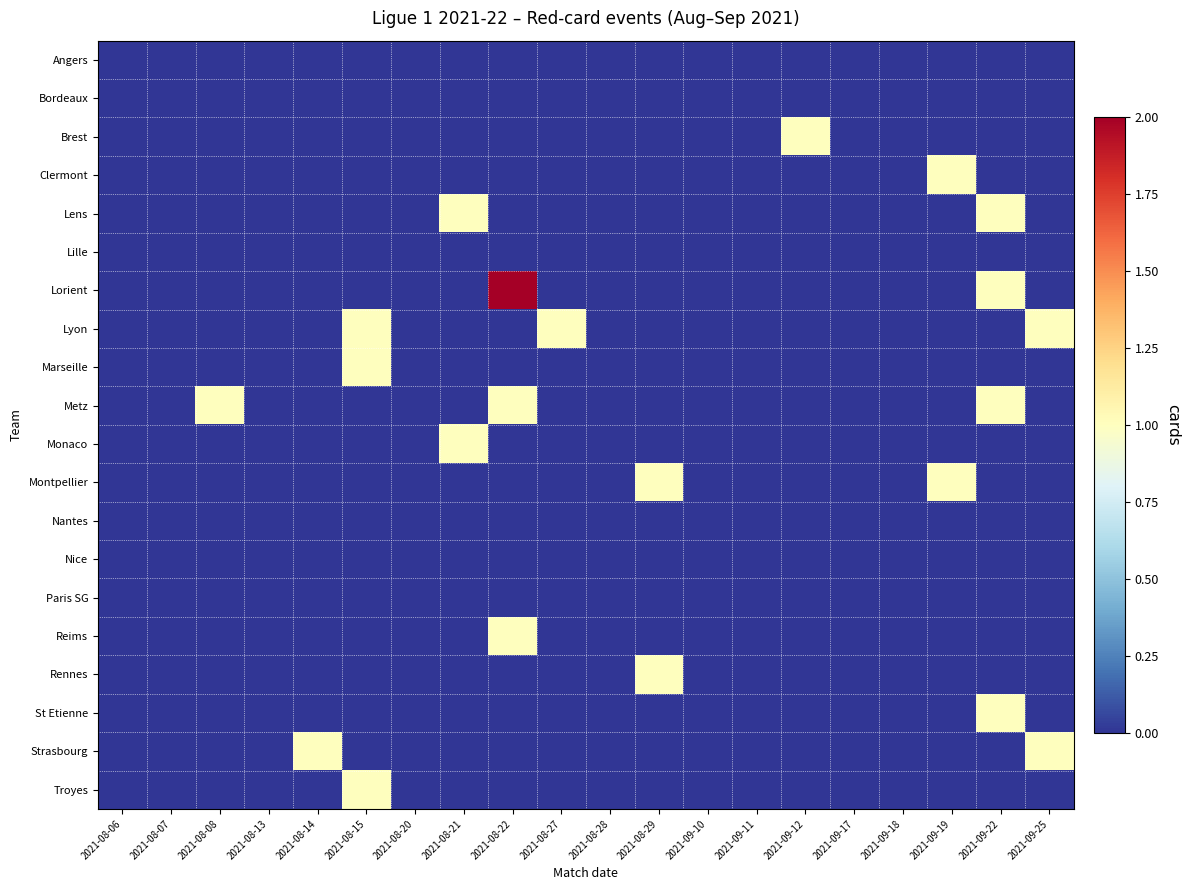

Rank the series at 2021-08-06 from lowest to highest value.

Angers, Bordeaux, Brest, Clermont, Lens, Lille, Lorient, Lyon, Marseille, Metz, Monaco, Montpellier, Nantes, Nice, Paris SG, Reims, Rennes, St Etienne, Strasbourg, Troyes